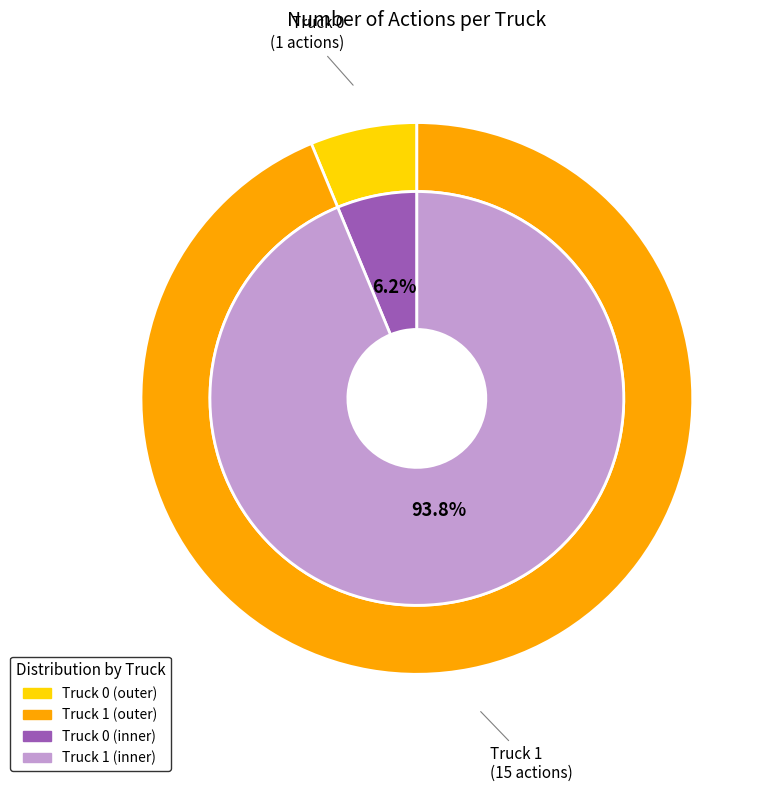

What percentage is the Truck 1 slice, to the nearest percent?

94%